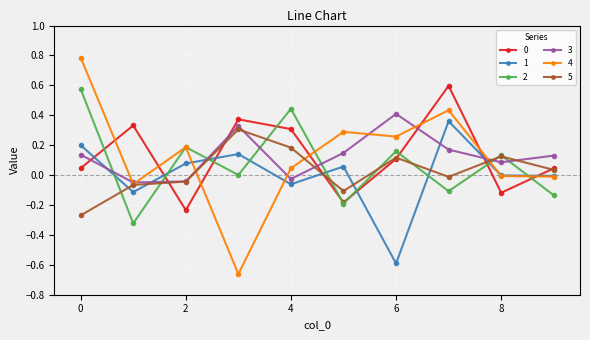

How many intersections are there between 2 and 4?

4